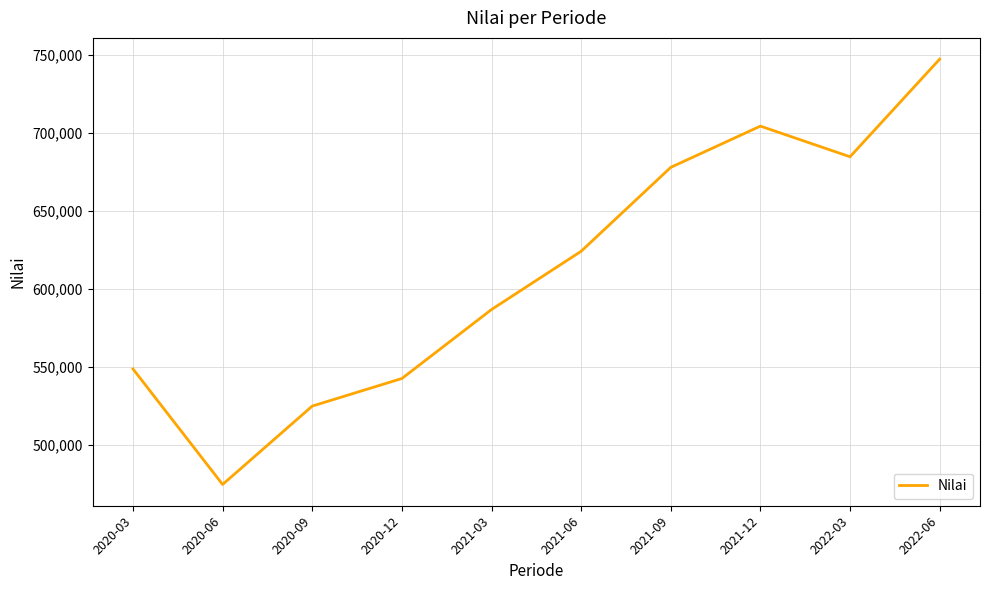

What is the smallest value displayed?

474512.7